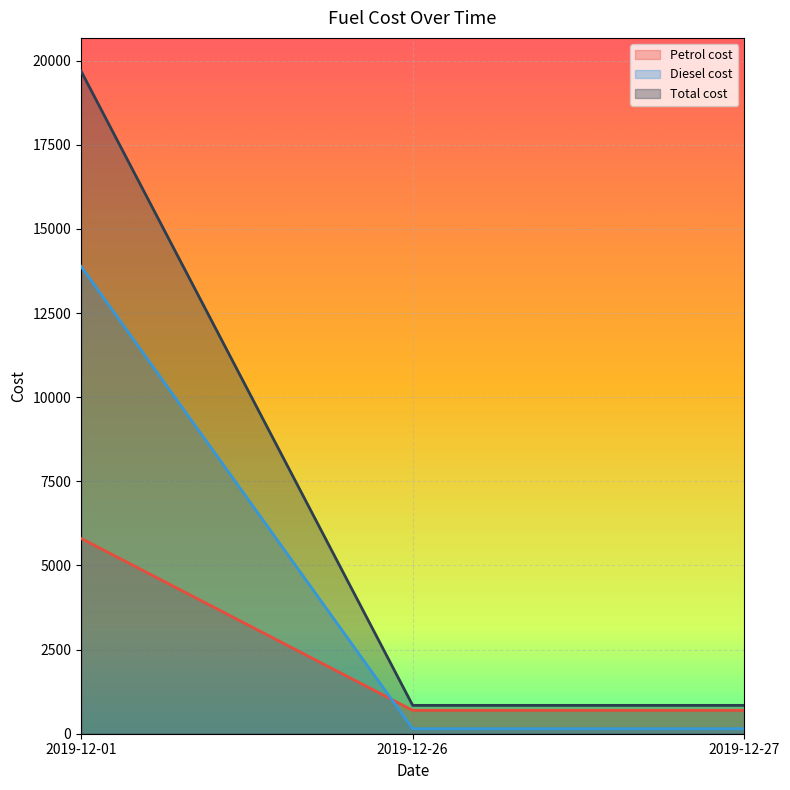

Which has a higher value, 2019-12-26 or 2019-12-27?

2019-12-26